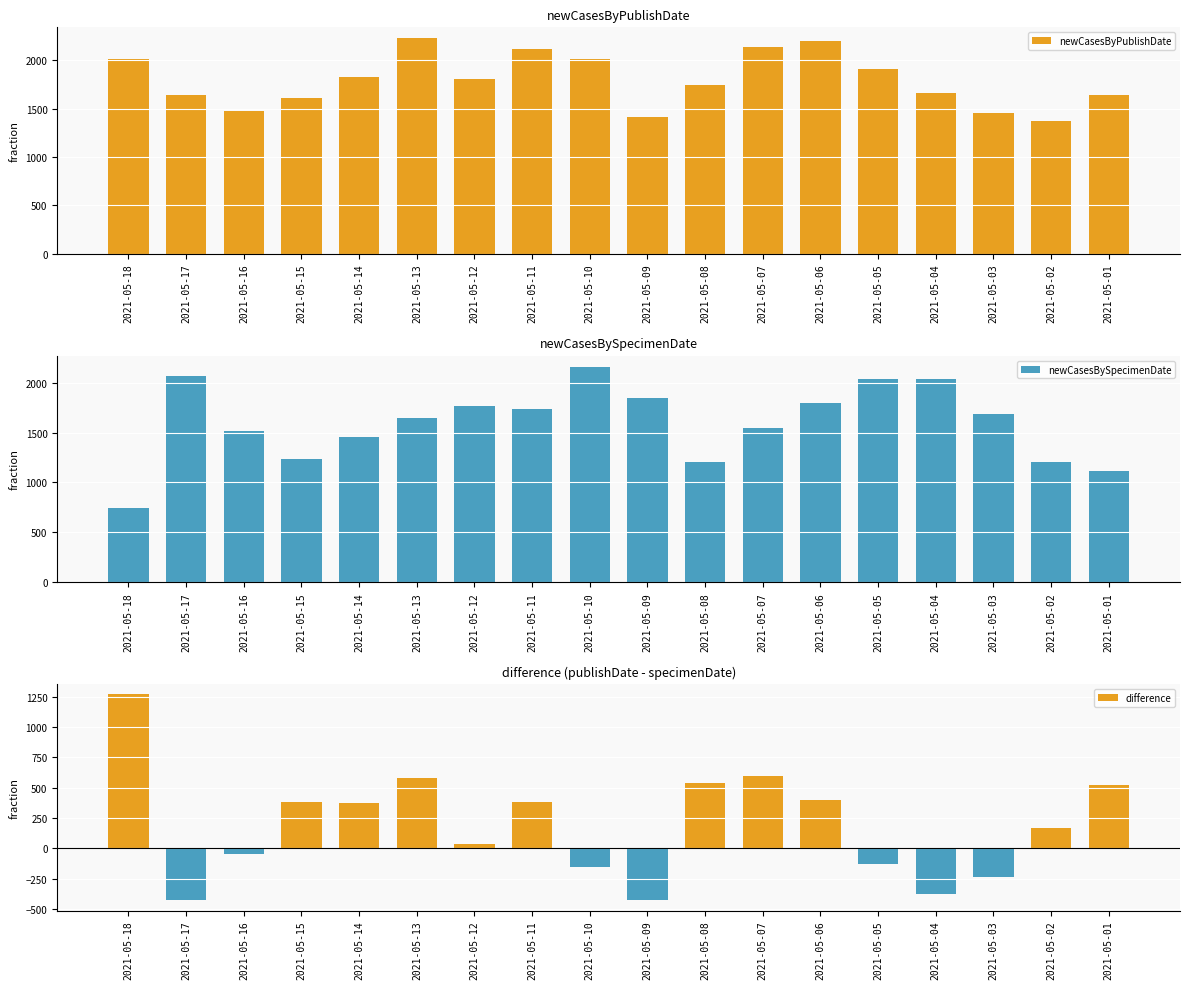

The newCasesBySpecimenDate series shows 1691 at 2021-05-03. True or false?

True